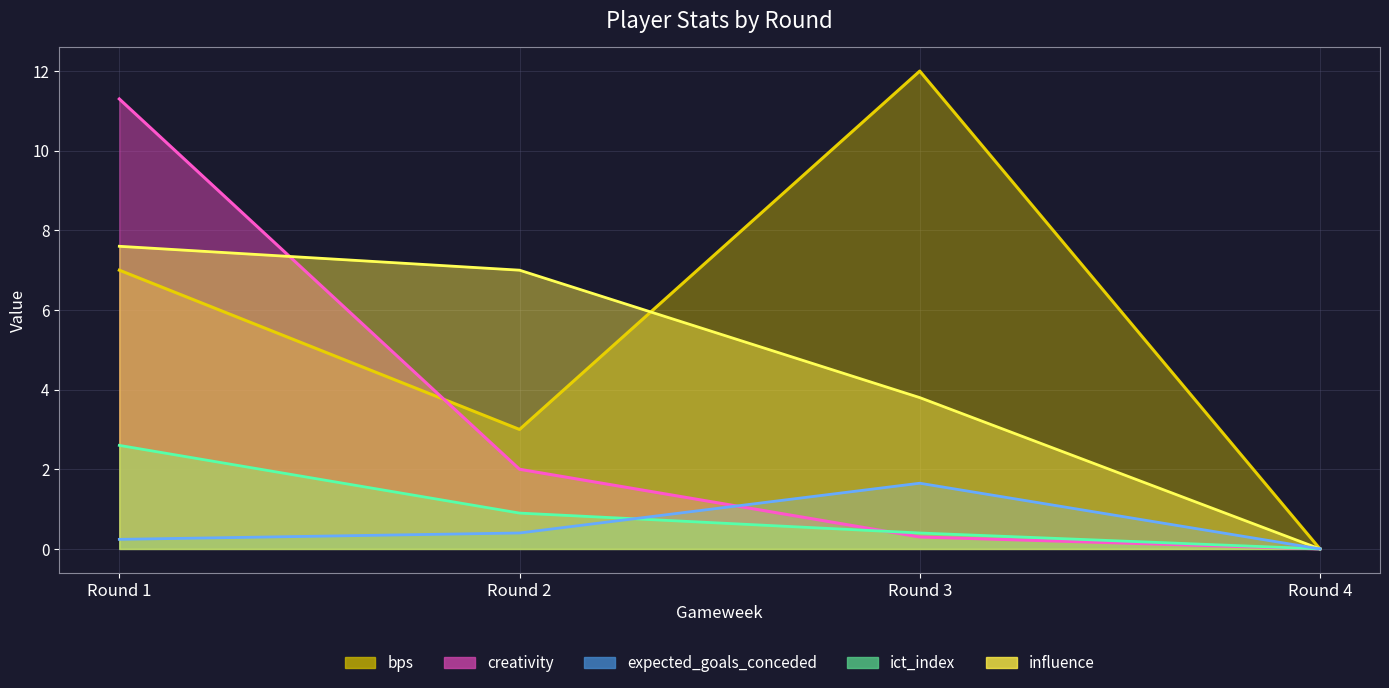

Between Round 2 and Round 4, which is larger?

Round 2